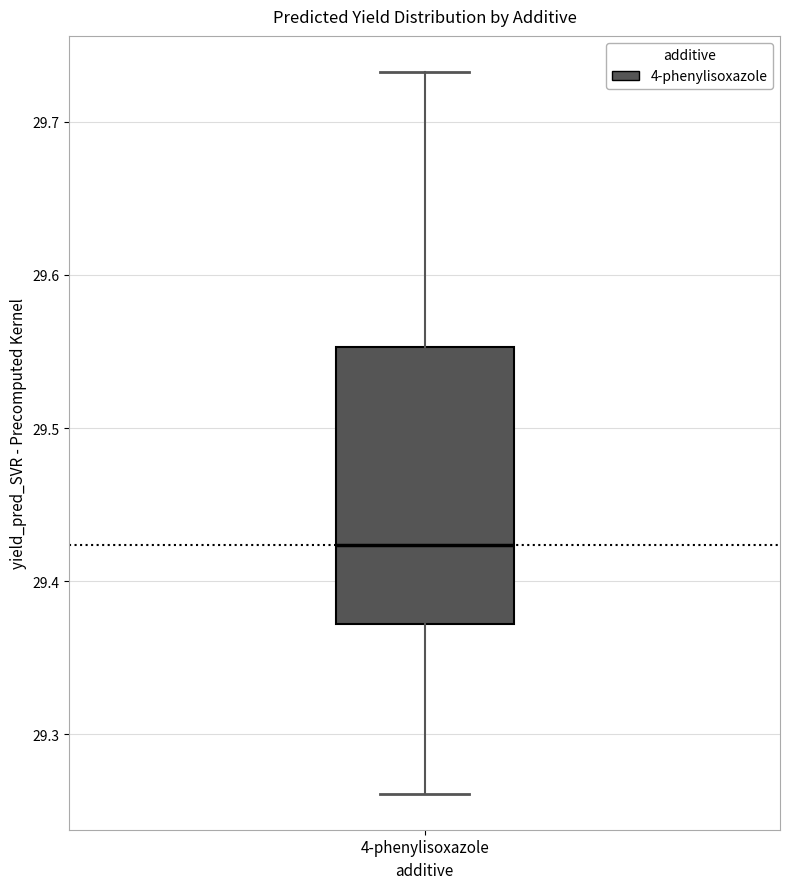

Where is the upper edge of the box for 4-phenylisoxazole on the y-axis? The values are not printed on the chart, so give them approximately, as read against the axis.

29.55